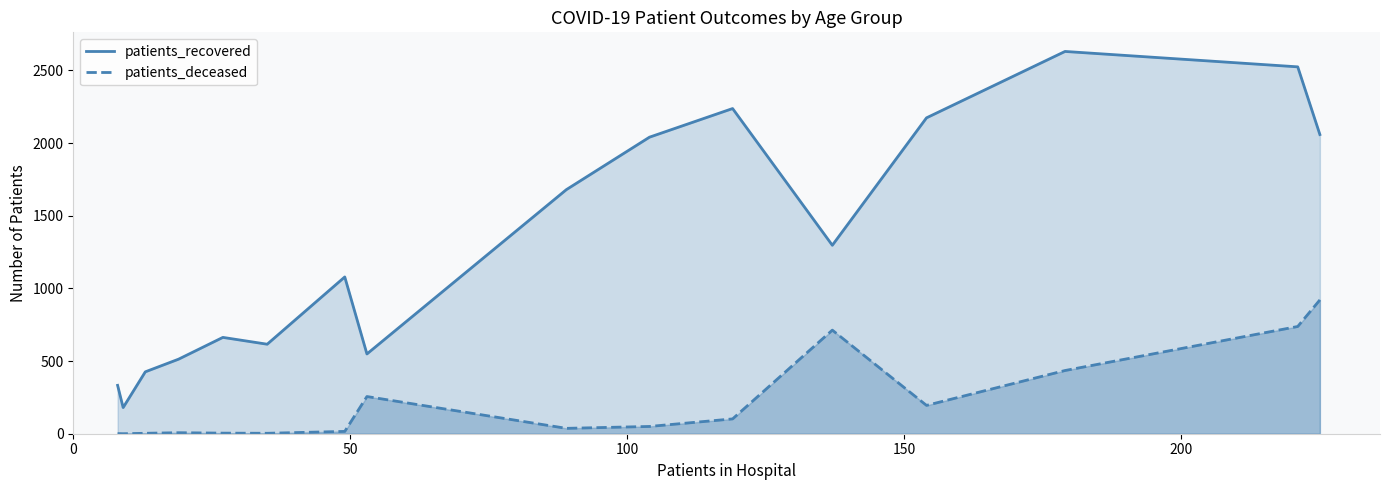

True or false: patients_recovered and patients_deceased intersect in this chart.

False